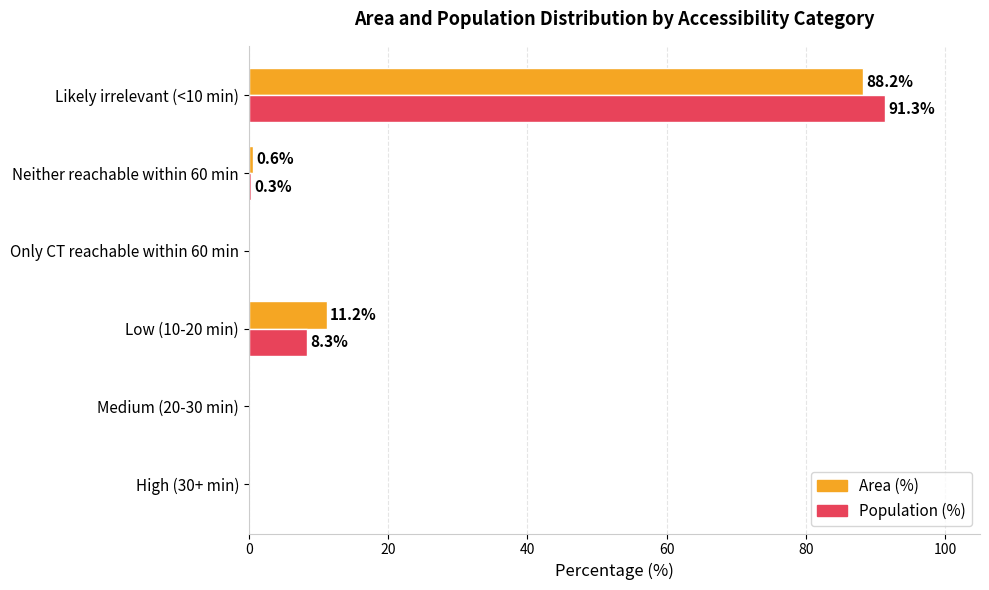

Which series has the largest total across all categories?

Area (%)